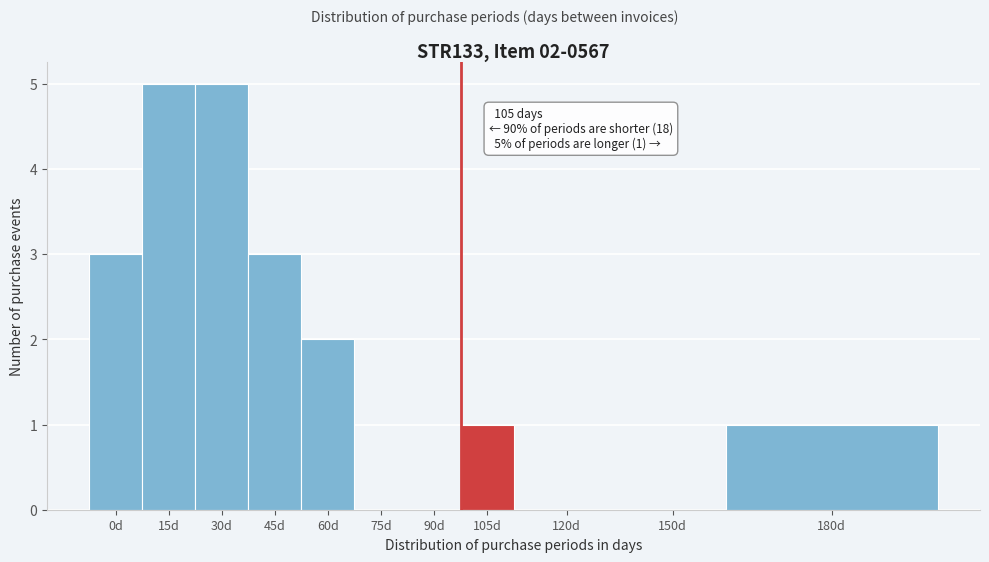

Reading left to right, list all the values displayed in this chart.

0d=3	15d=5	30d=5	45d=3	60d=2	75d=0	90d=0	105d=1	120d=0	150d=0	180d=1